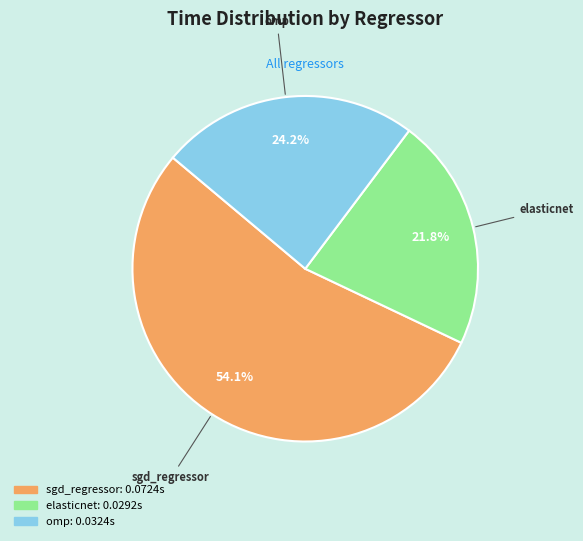

Is it true that omp is 24% of the pie?

True